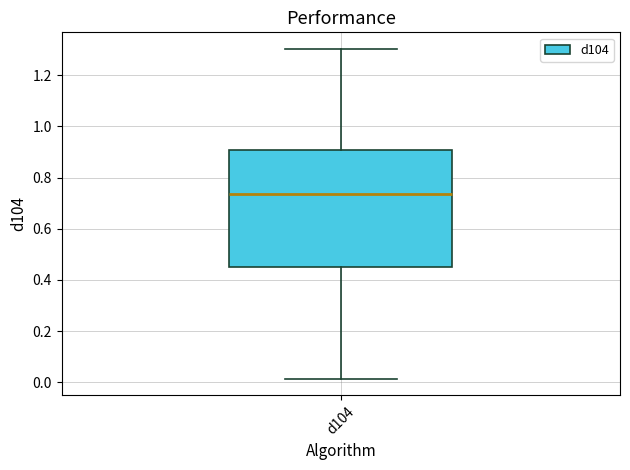

Read this box plot against the y-axis: the position of the median line, the range covered by the box, and the ends of both whiskers. The values are not printed on the chart, so give them approximately, as read against the axis.

median 0.74, box 0.46 to 0.90, whiskers 0.02 to 1.30